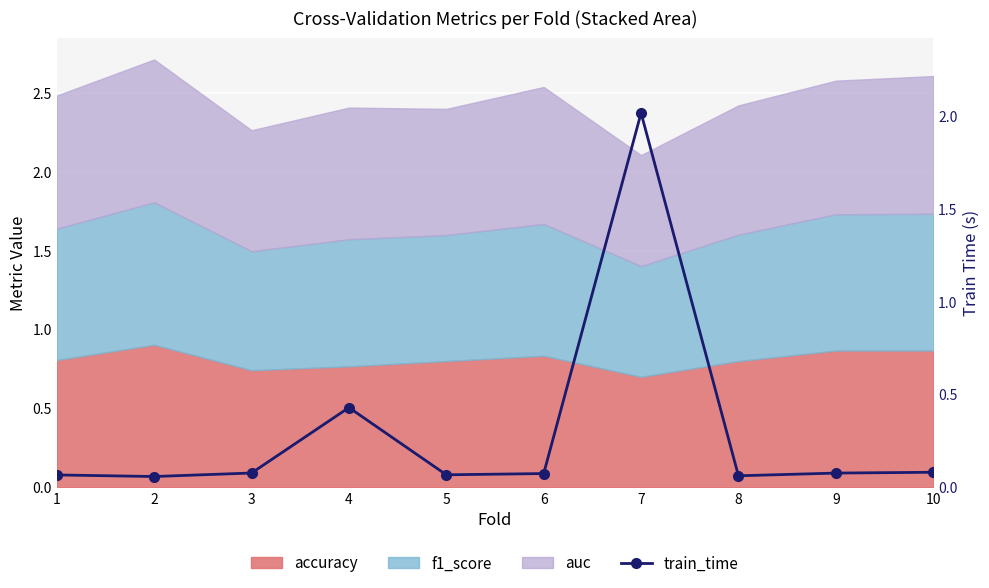

What is the average value?

0.3